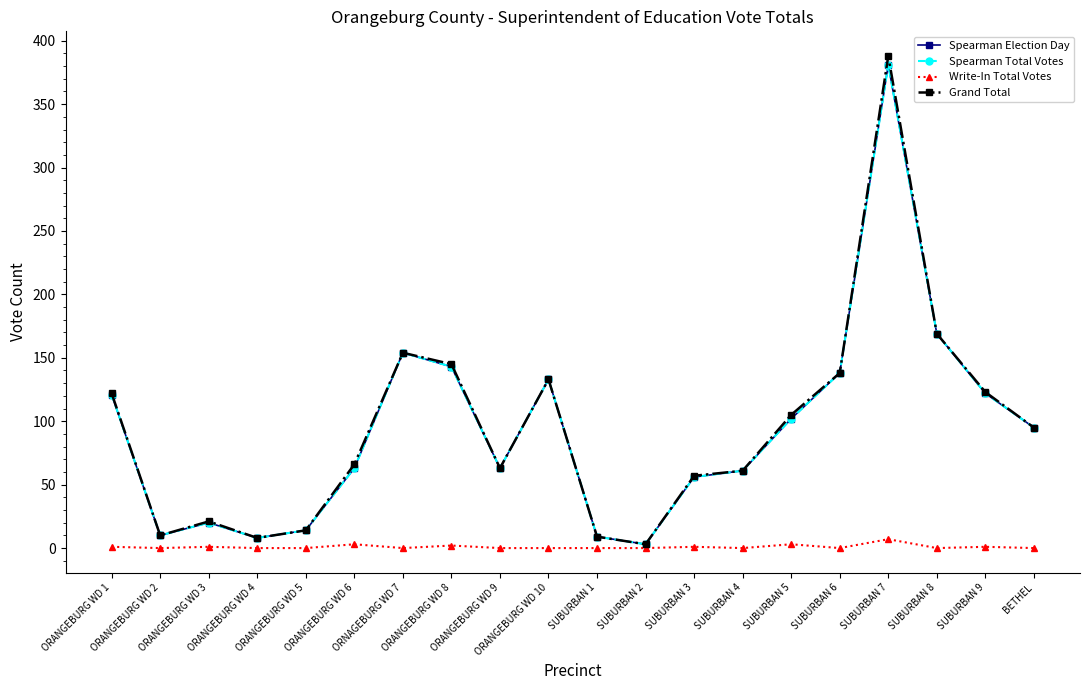

Is this an area chart (filled region under the line)?

No